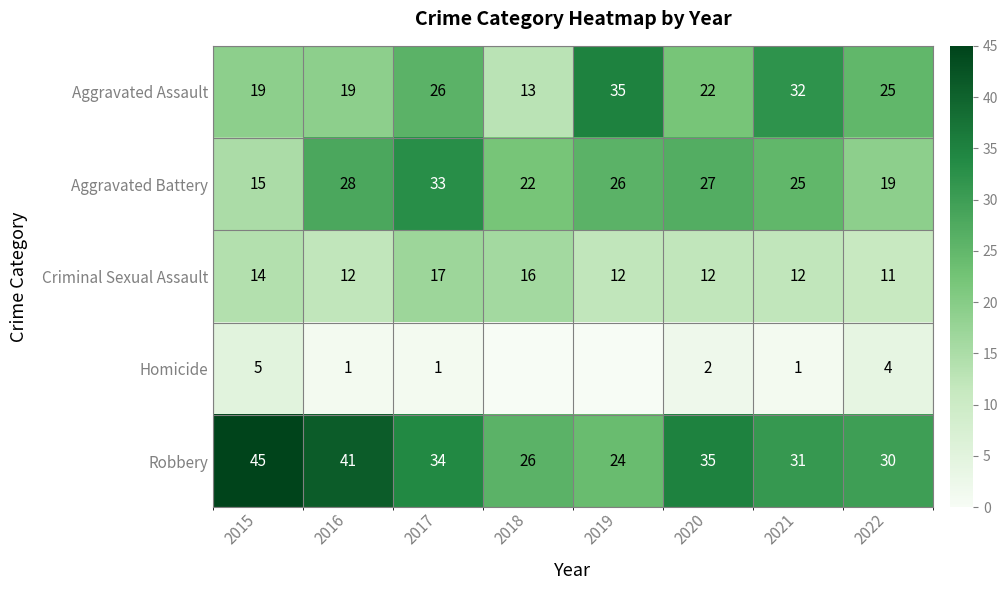

At which label is Aggravated Assault closest to 24?

2022